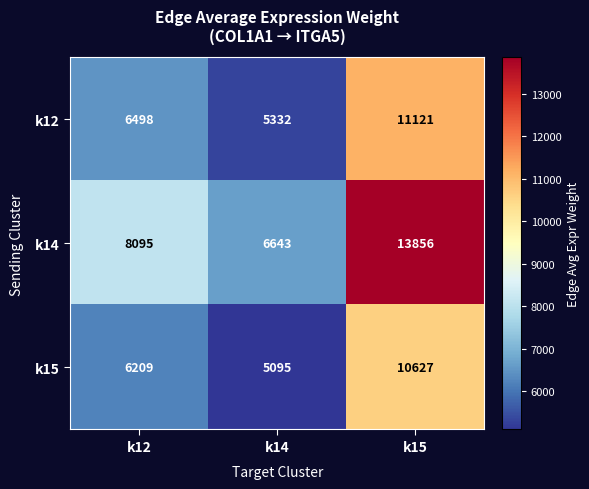

At which category is the sum across all series the highest?

k15